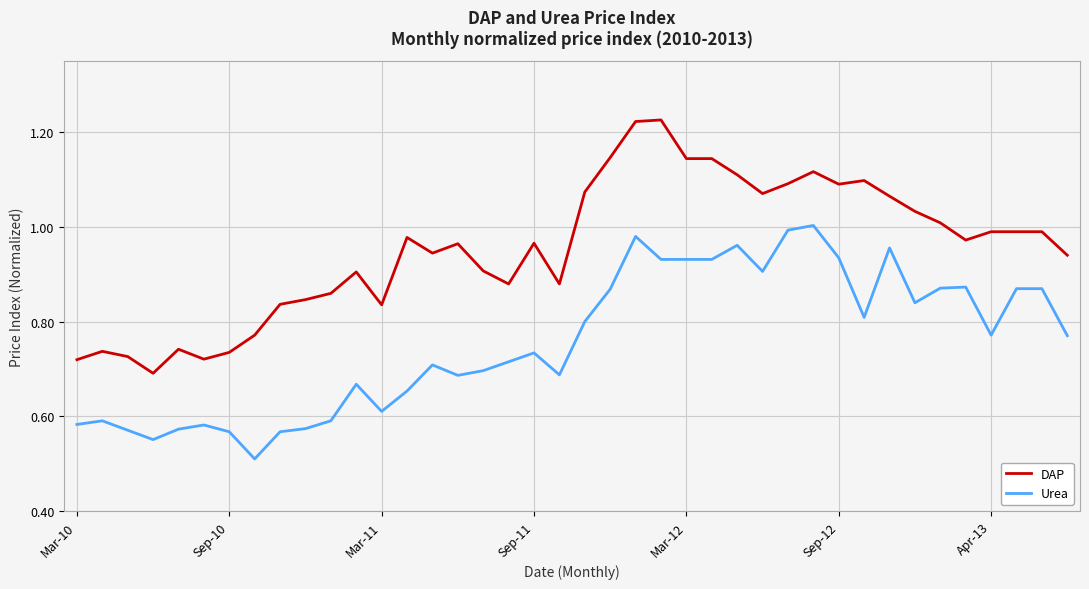

Which series has the widest spread of values?

DAP